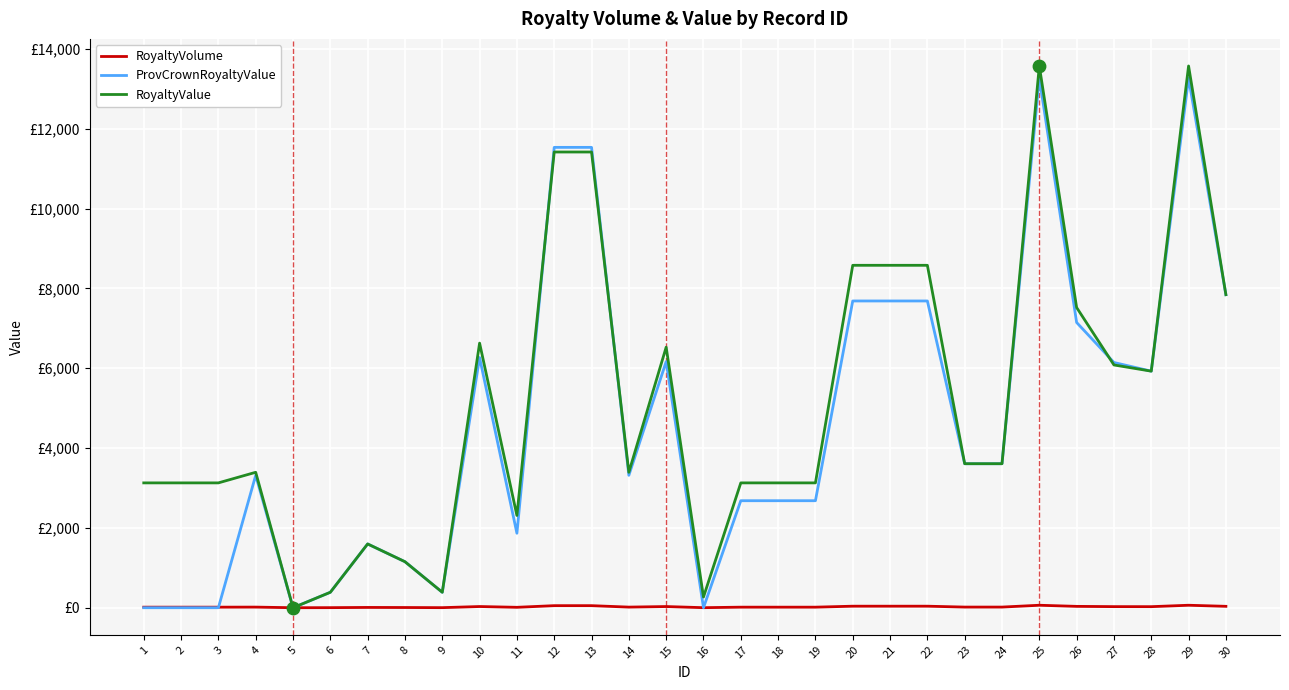

What is the total value across all series at 11?

4187.0